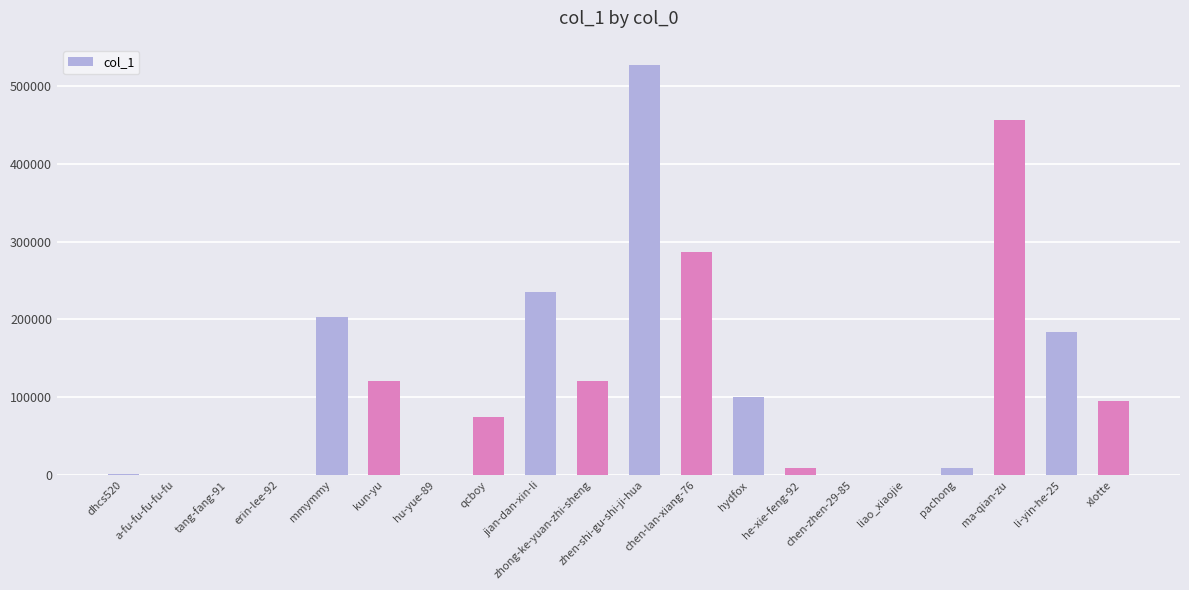

At which category does the chart reach its peak across all series?

zhen-shi-gu-shi-ji-hua